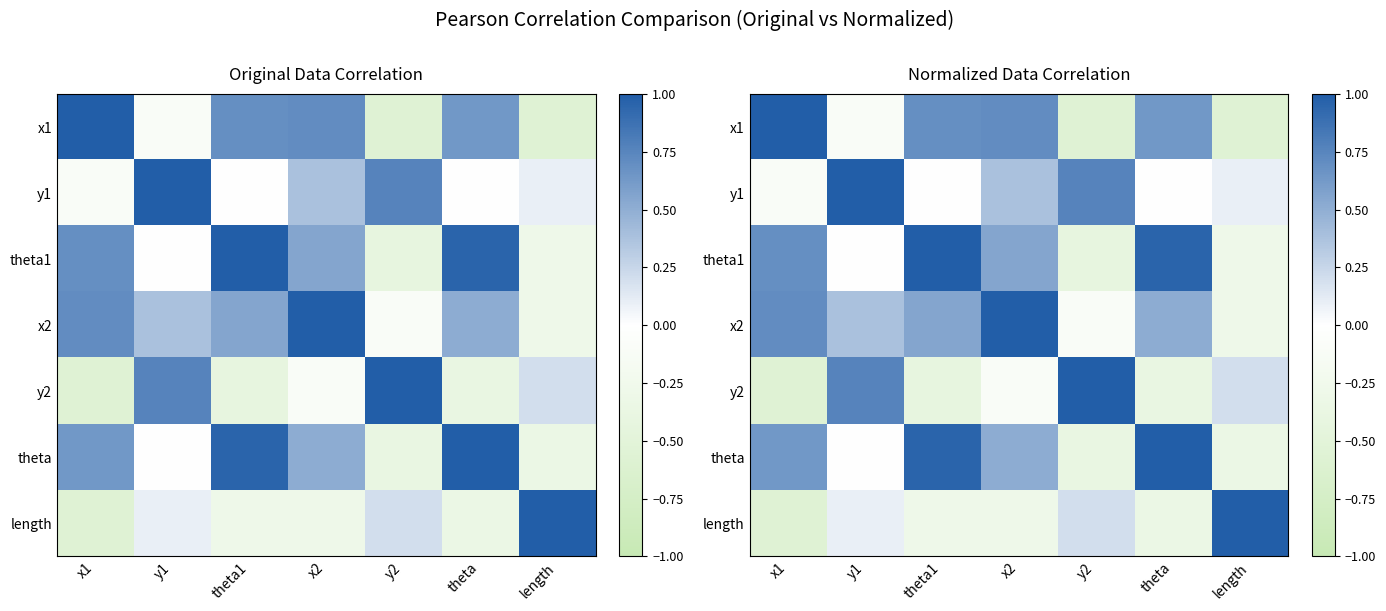

Which label corresponds to the largest value in the chart?

x1